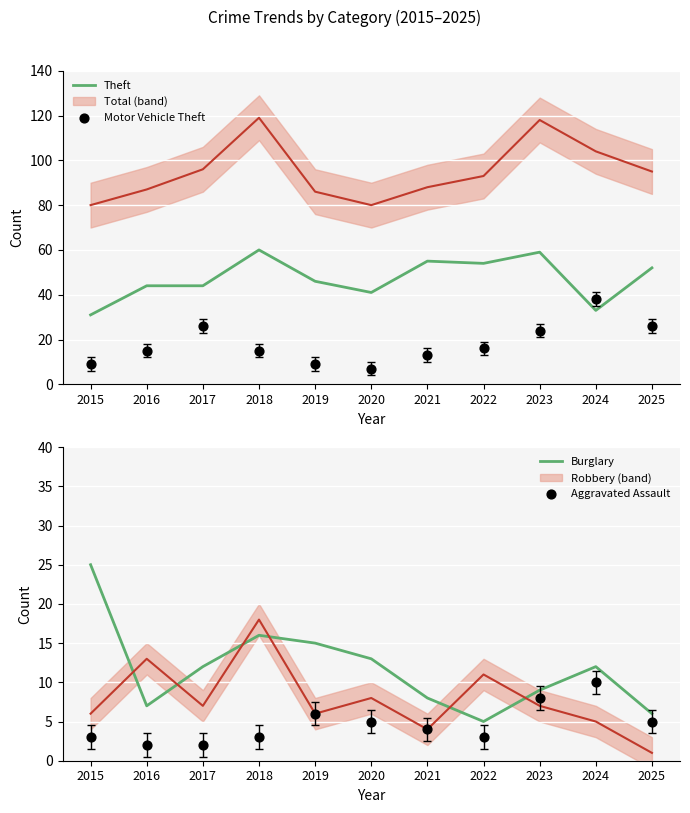

Which series has the widest spread of Y values?

Motor Vehicle Theft